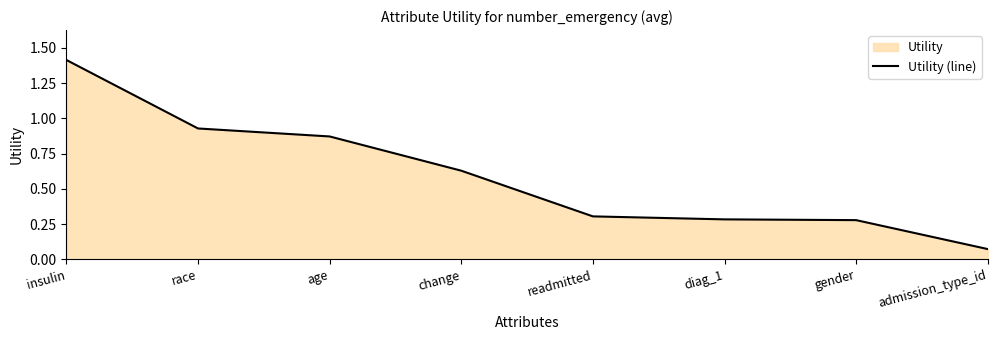

What is the value of the 1st point from the left?

1.4